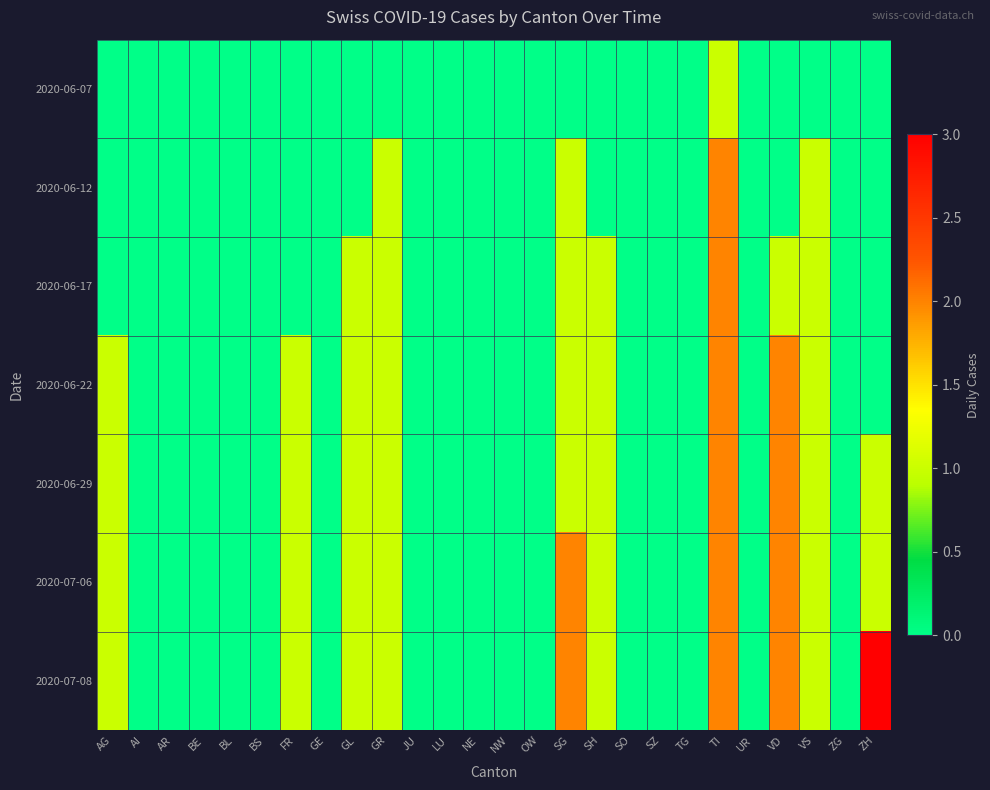

What is the difference between the highest and lowest values at FR?

1